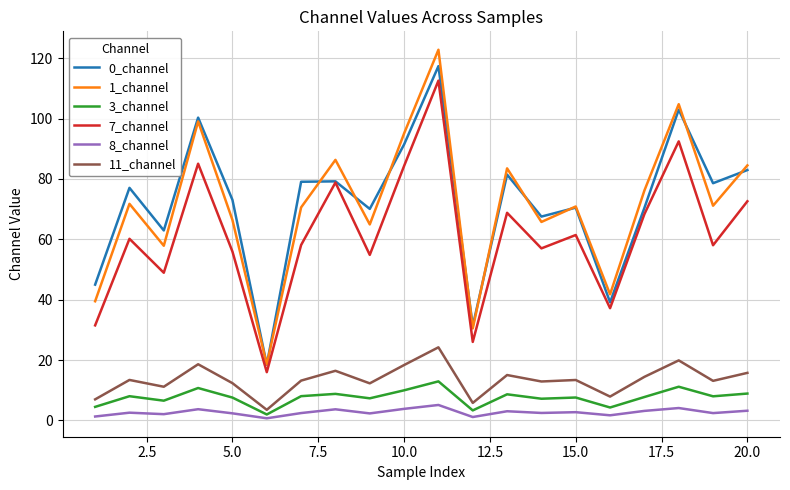

What is the maximum value for 3_channel?

12.9